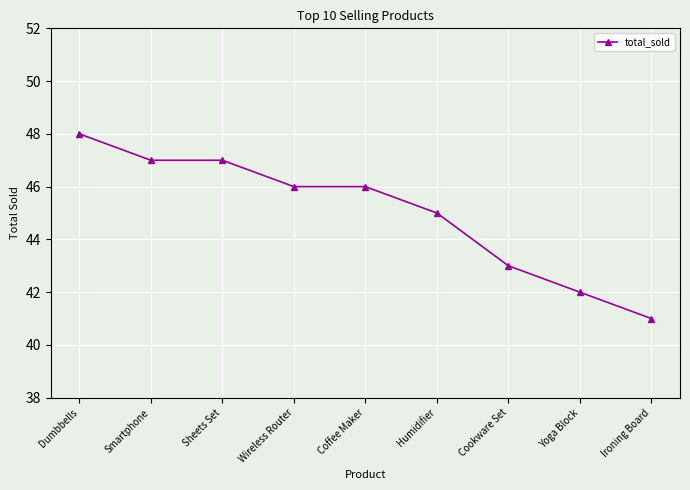

What is the ratio of the value at Cookware Set to the value at Humidifier?

1.0